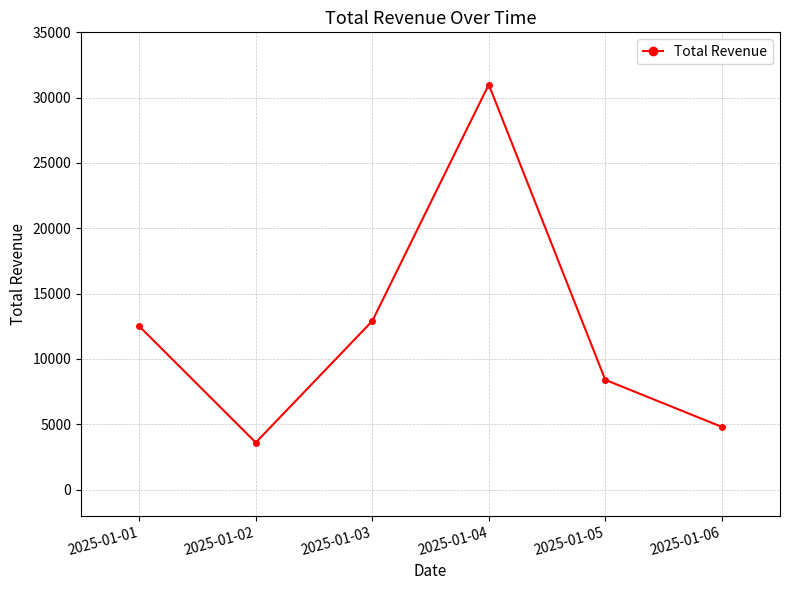

Reading left to right, what are all the values shown in this chart?

2025-01-01=12500	2025-01-02=3600	2025-01-03=12900	2025-01-04=31000	2025-01-05=8400	2025-01-06=4800